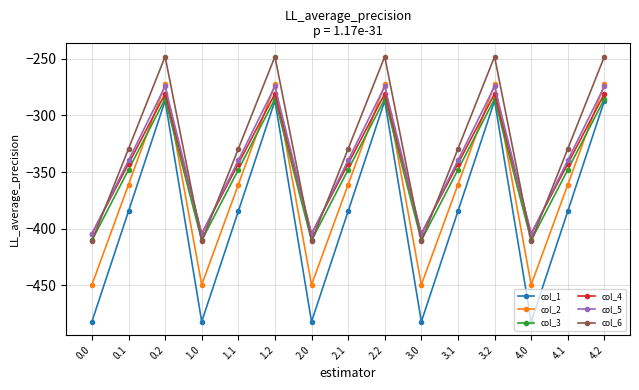

Where does the col_5 series first go above -339?

0.2